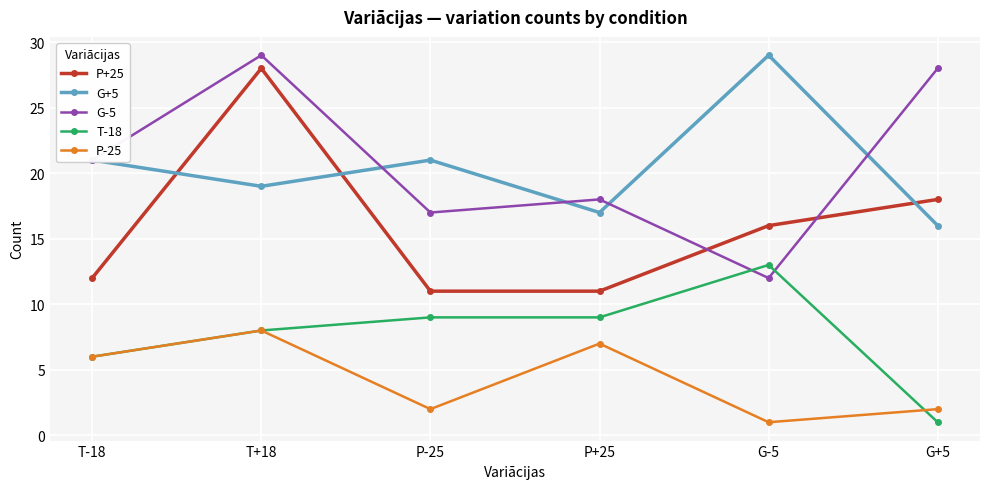

True or false: G+5 has a value of 21 at T-18.

True